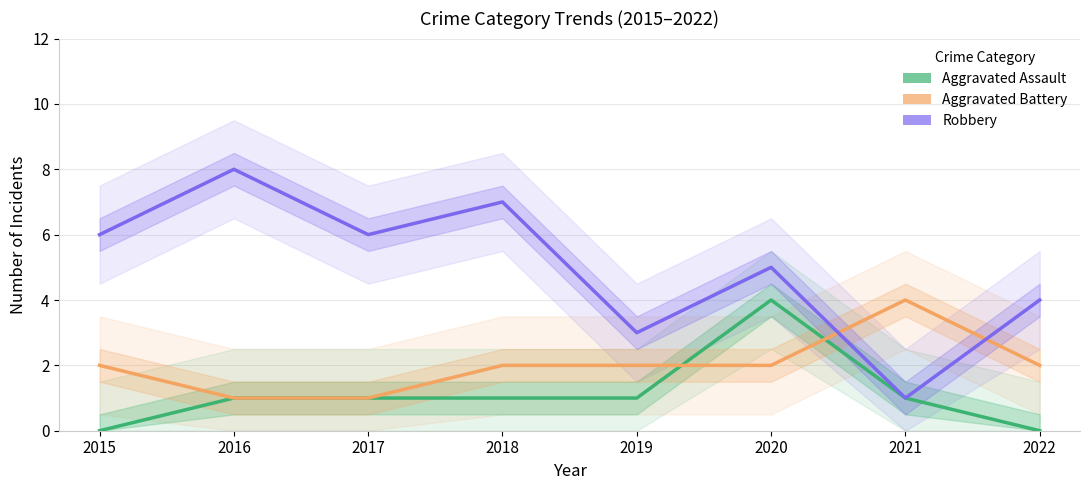

How many times do Aggravated Assault and Aggravated Battery cross each other?

2